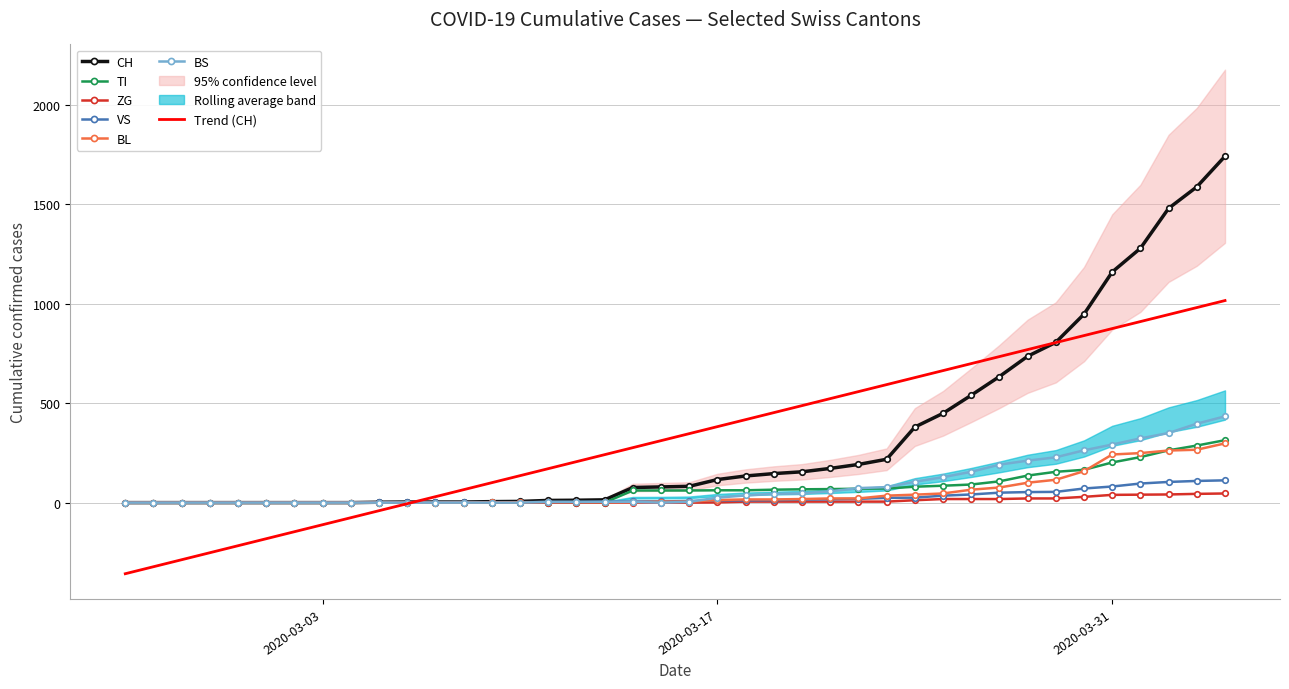

List the labels in order of BS value, smallest first.

2020-02-25, 2020-02-26, 2020-02-27, 2020-02-28, 2020-02-29, 2020-03-01, 2020-03-02, 2020-03-03, 2020-03-04, 2020-03-05, 2020-03-06, 2020-03-07, 2020-03-08, 2020-03-09, 2020-03-10, 2020-03-15, 2020-03-11, 2020-03-12, 2020-03-13, 2020-03-14, 2020-03-16, 2020-03-17, 2020-03-18, 2020-03-19, 2020-03-20, 2020-03-21, 2020-03-22, 2020-03-23, 2020-03-24, 2020-03-25, 2020-03-26, 2020-03-27, 2020-03-28, 2020-03-29, 2020-03-30, 2020-03-31, 2020-04-01, 2020-04-02, 2020-04-03, 2020-04-04